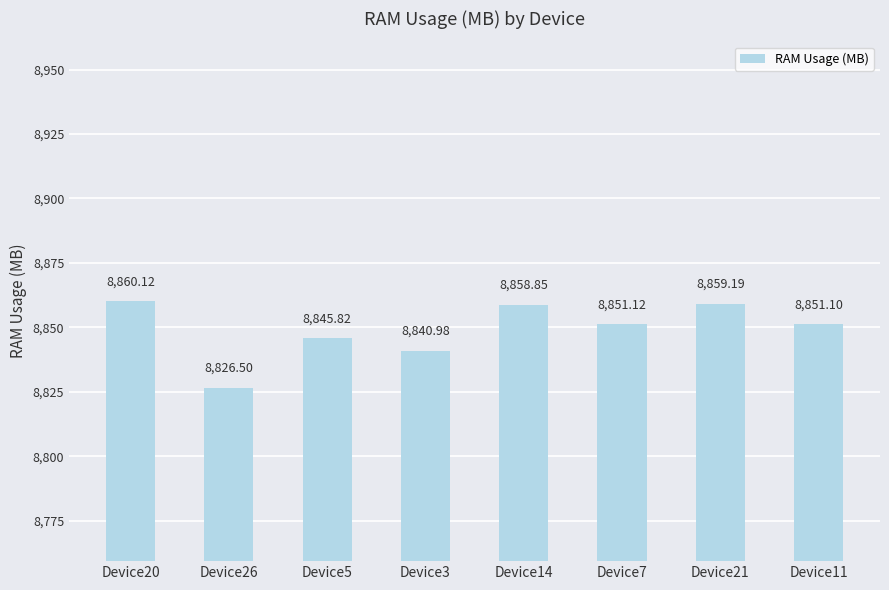

What is the value of the 7th bar from the left?

8859.2